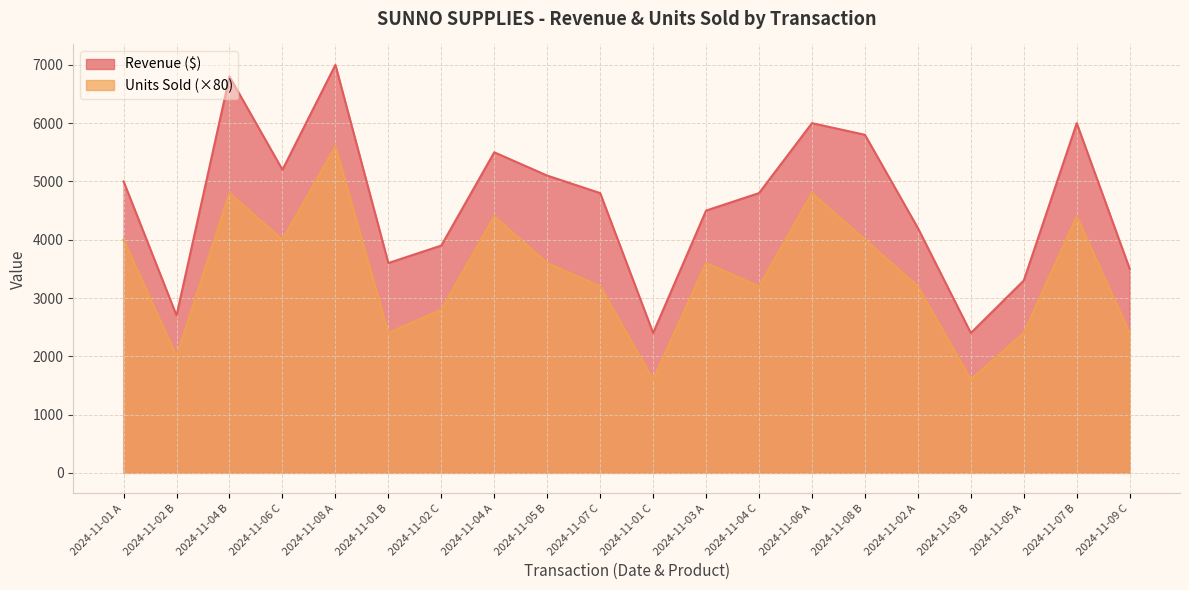

Does the chart display data point markers on the line(s)?

No